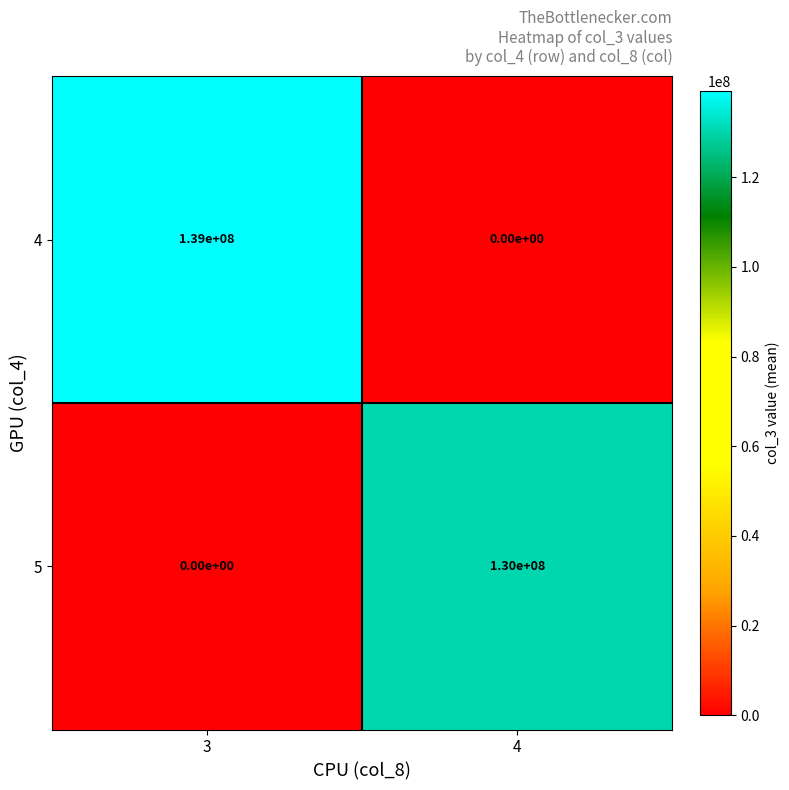

What is the maximum value shown in the chart?

139000000